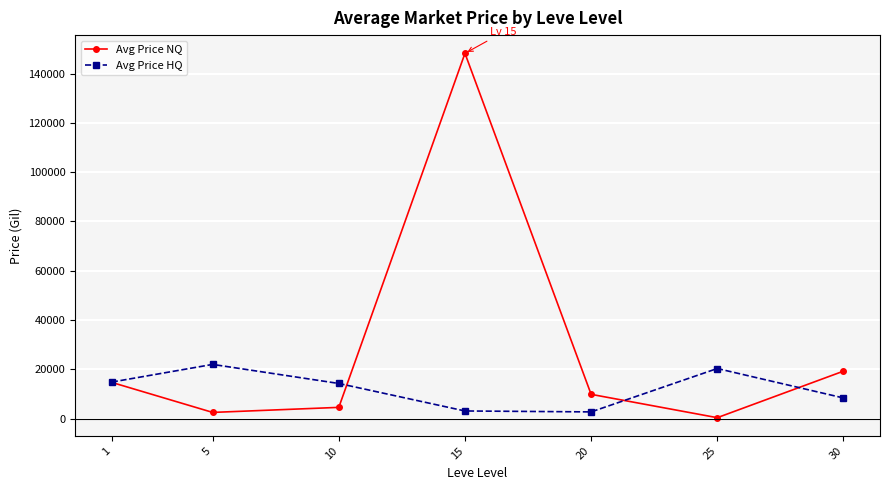

True or false: Avg Price HQ has more than 1 points higher than both neighbors.

True